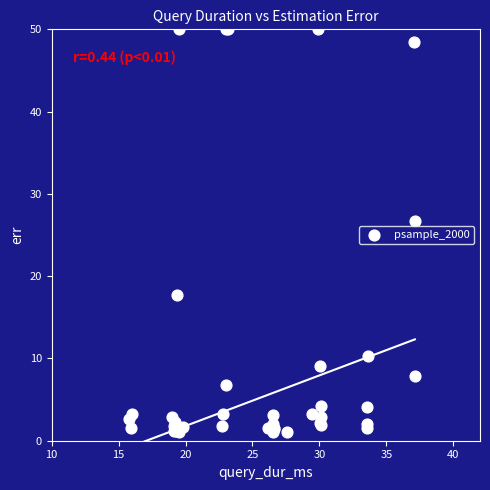

What Y value in the scatter plot is closest to 25?

26.8